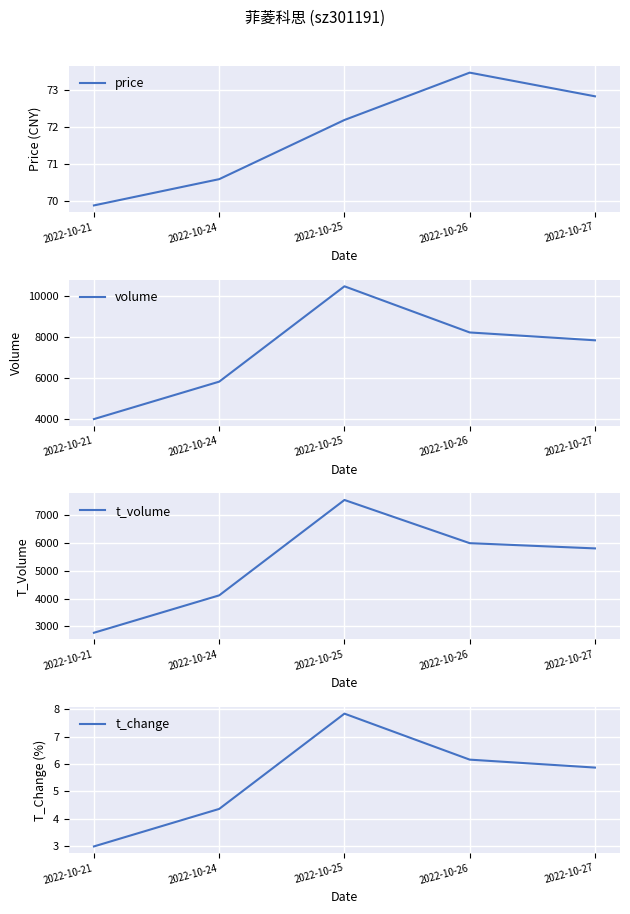

How many lines are shown in the chart?

4